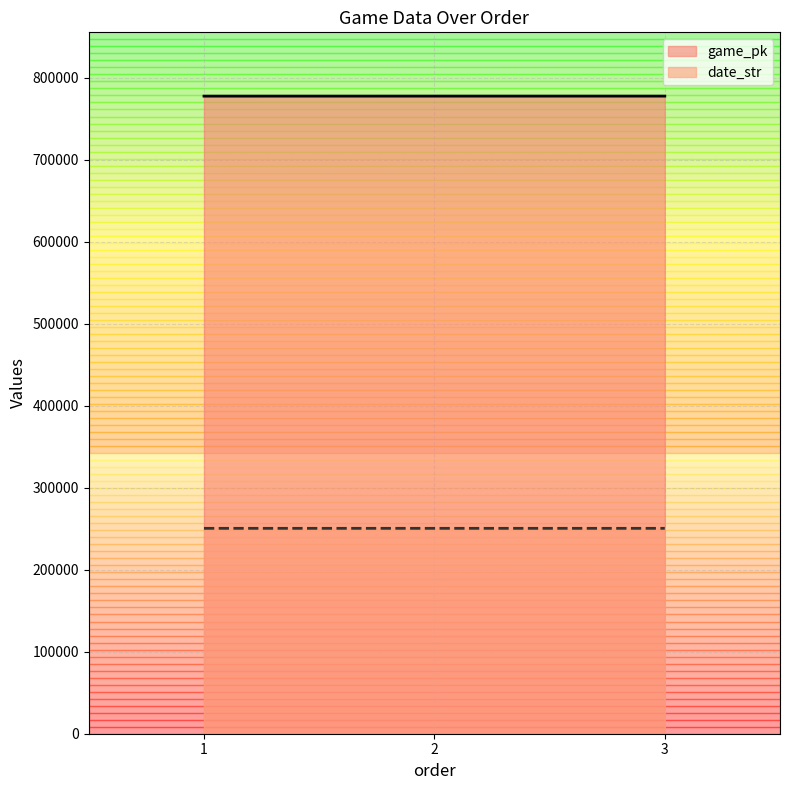

The game_pk series shows 777760 at 3. True or false?

True